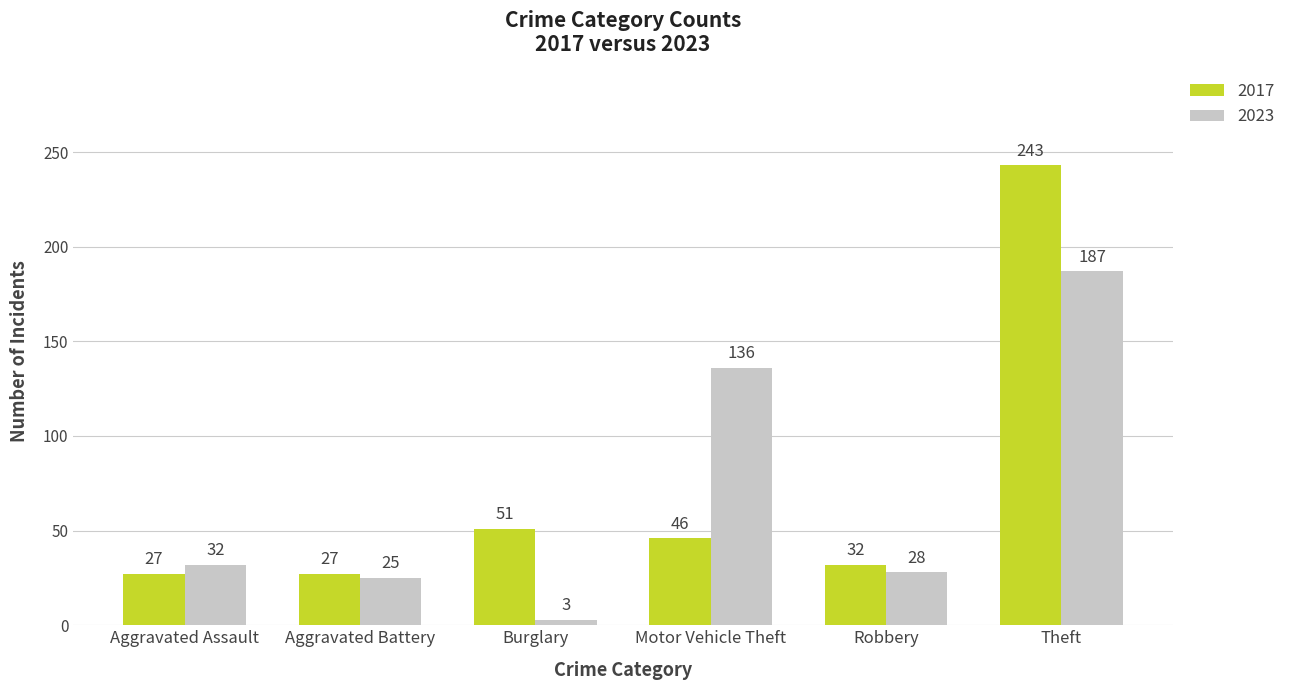

What is the spread (max minus min) of values at Burglary?

48